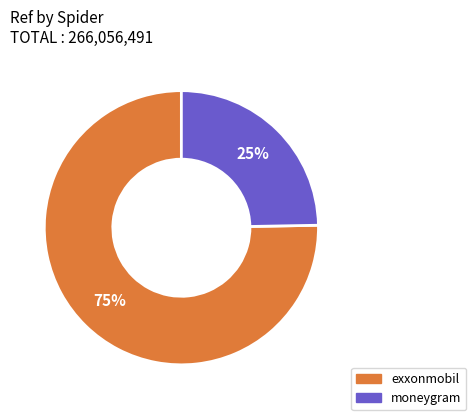

Rank the categories by value from lowest to highest.

moneygram, exxonmobil